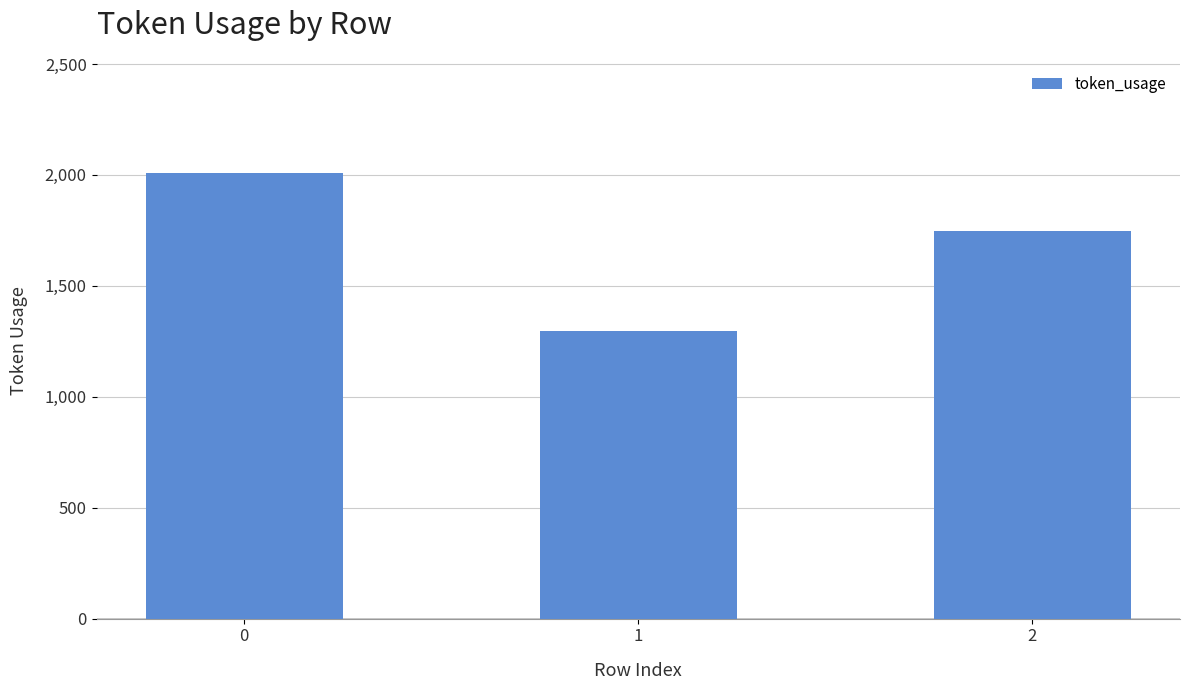

What is the value of the 1st bar from the left?

2008